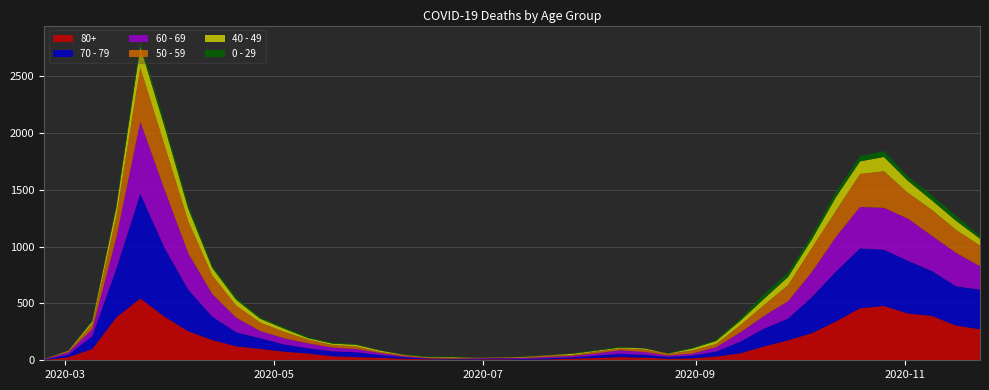

Reading right to left, what are all the values shown in this chart?

80+: 273	305	390	411	477	458	342	239	176	122	61	33	17	14	23	28	20	15	7	5	9	7	6	9	13	22	28	36	59	76	100	123	178	255	385	544	377	100	27	3
70 - 79: 348	346	394	464	495	526	439	318	191	157	102	43	24	16	25	29	21	11	11	7	8	5	5	6	14	24	43	43	47	63	94	123	206	365	608	920	427	113	22	4
60 - 69: 206	294	310	370	368	364	305	221	152	112	80	39	17	12	25	31	19	13	12	8	3	6	3	3	8	18	28	33	42	54	63	128	199	320	514	634	272	61	22	2
50 - 59: 182	202	228	227	322	290	230	212	142	95	64	28	28	15	22	16	16	8	12	6	5	3	9	8	10	9	23	23	33	57	75	106	163	281	392	475	190	48	7	3
40 - 49: 60	80	83	105	126	111	120	76	72	55	38	26	17	2	10	8	8	10	2	4	1	1	5	2	3	12	14	12	13	27	33	51	66	111	163	183	79	21	5	0
0 - 29: 25	43	45	38	52	46	44	39	38	40	20	11	9	5	2	6	6	3	1	2	1	2	5	6	4	2	6	8	10	11	12	20	19	36	42	47	25	10	0	1